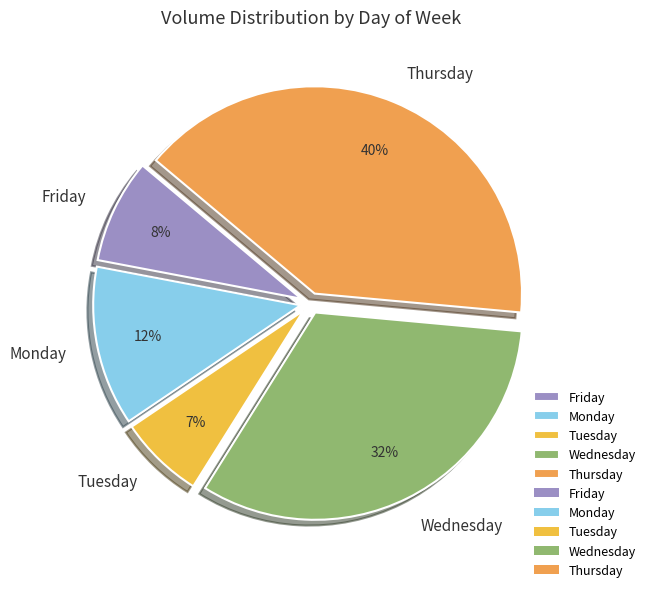

What percentage is the Tuesday slice, to the nearest percent?

7%